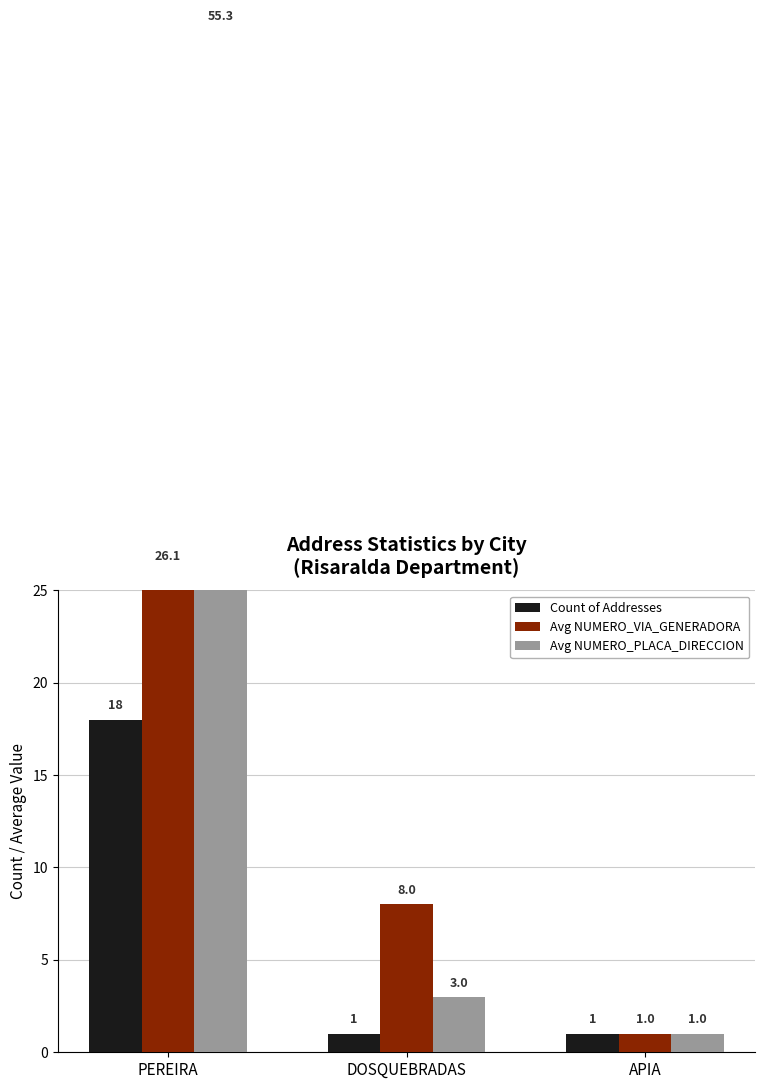

What is the difference between the maximum and minimum values in the Avg NUMERO_PLACA_DIRECCION series?

54.3